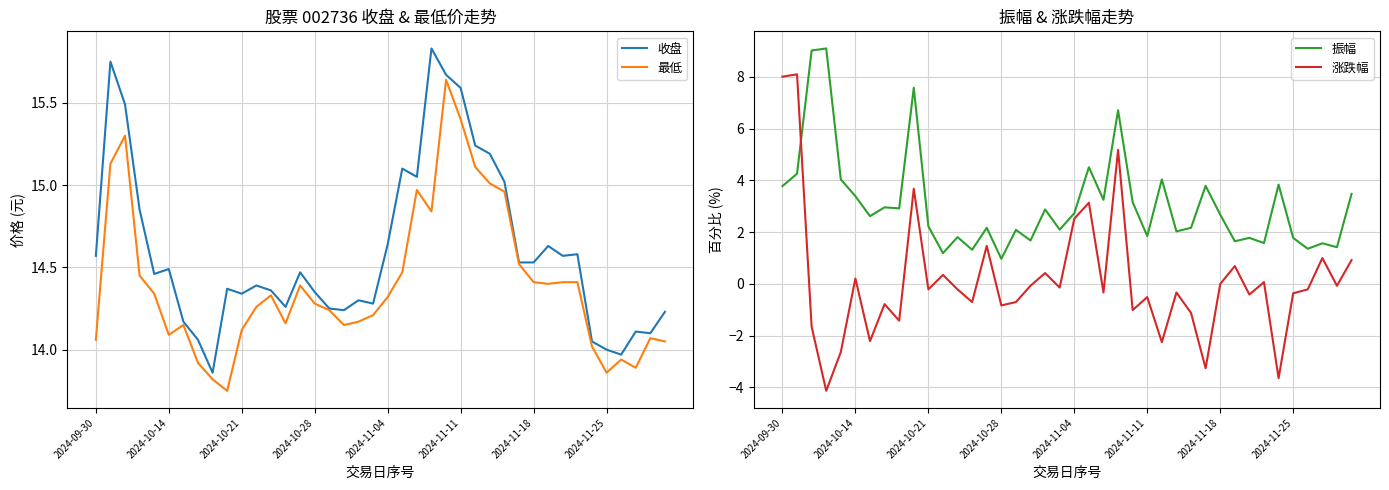

What is the difference between the maximum and minimum values in the 最低 series?

1.9